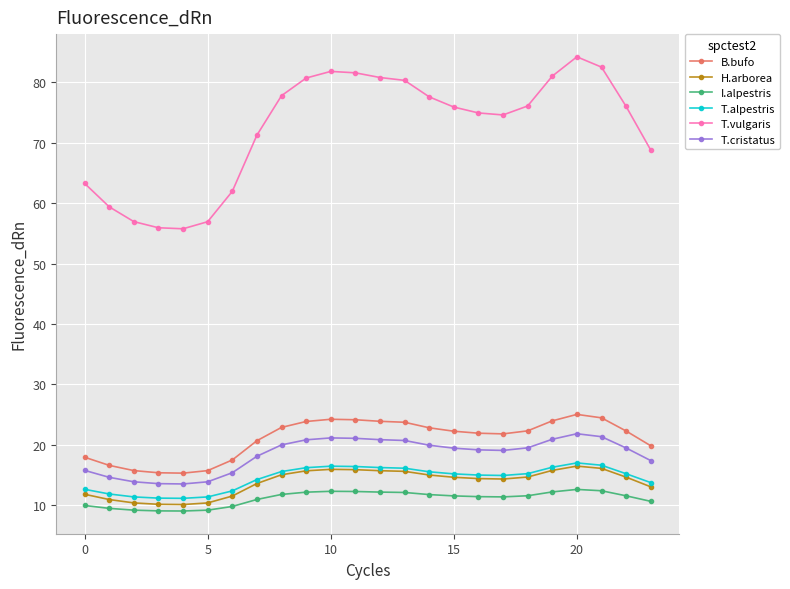

True or false: B.bufo and I.alpestris intersect in this chart.

False